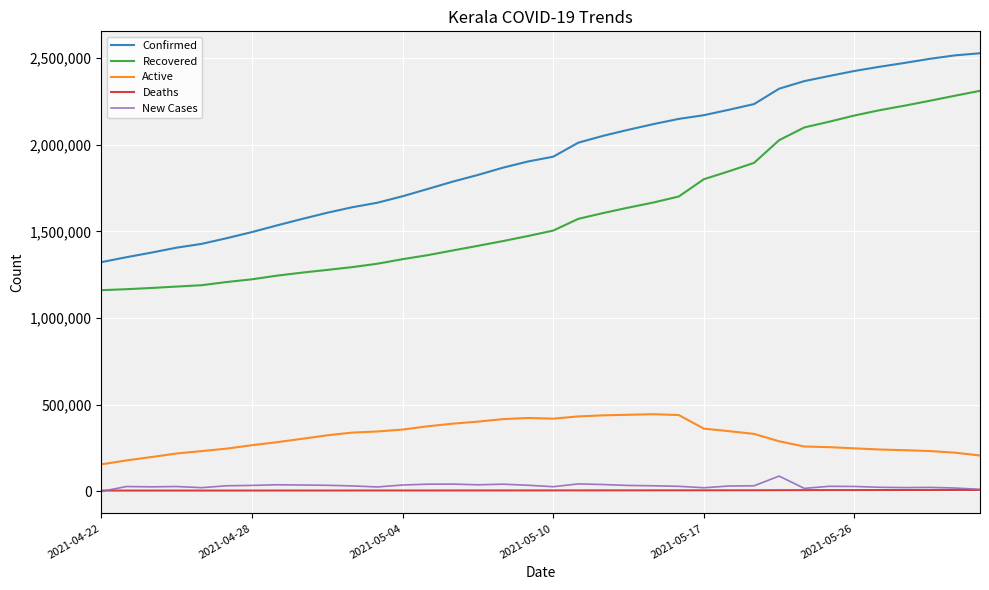

What is the minimum value for Deaths?

5029